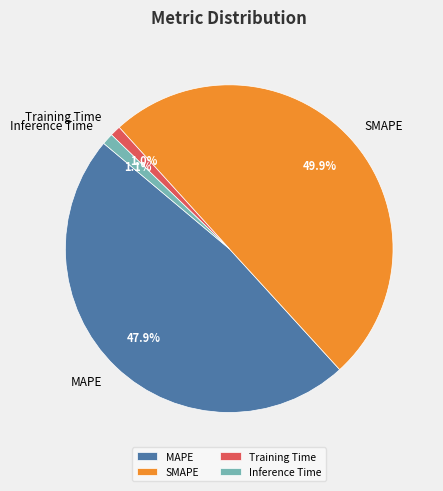

What percentage is the Training Time slice, to the nearest percent?

1%